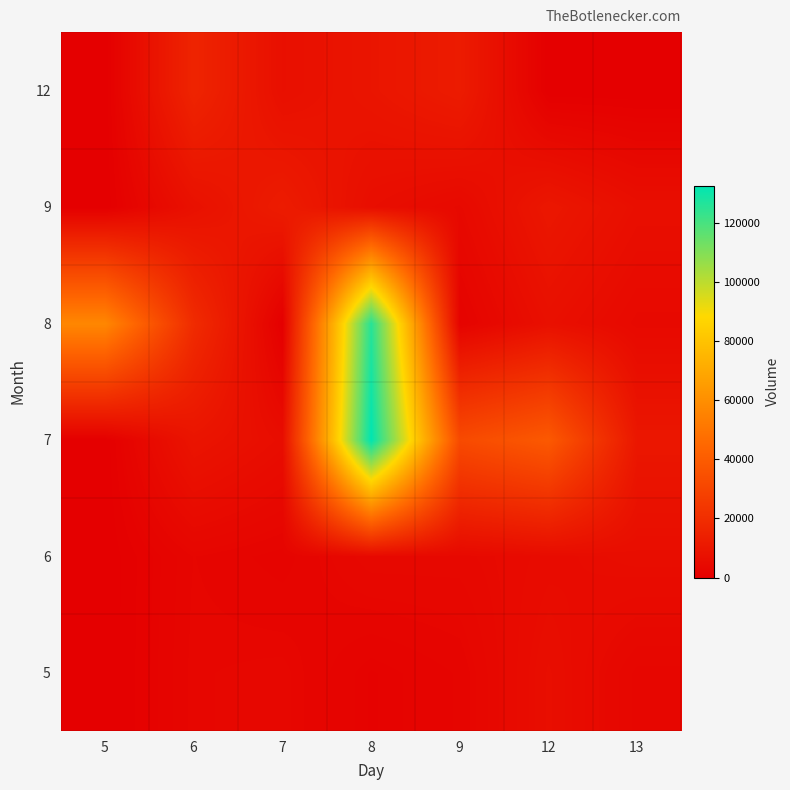

Reading right to left, list all the values displayed in this chart.

5: 13=2910	12=6321	9=2398	8=1487	7=3284	6=3050	5=0
6: 13=5978	12=5165	9=3908	8=3974	7=2049	6=2867	5=0
7: 13=10098	12=38690	9=32256	8=132554	7=5967	6=8960	5=0
8: 13=4155	12=7105	9=1683	8=125822	7=0	6=18864	5=57013
9: 13=6607	12=10153	9=4238	8=6273	7=12194	6=7463	5=0
12: 13=0	12=0	9=12063	8=9335	7=6901	6=15791	5=0